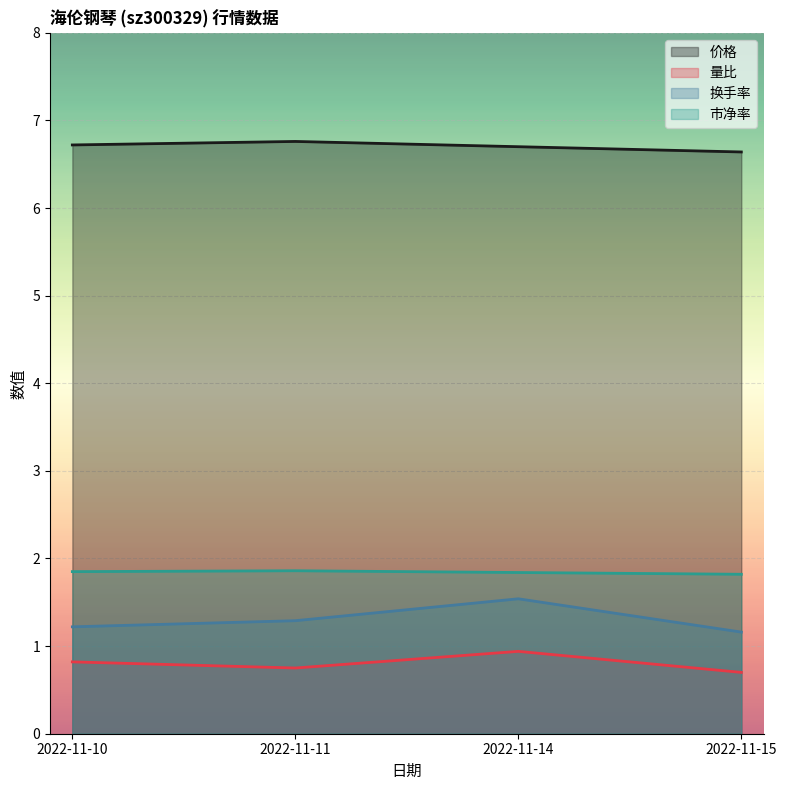

What is the spread (max minus min) of values at 2022-11-14?

5.8